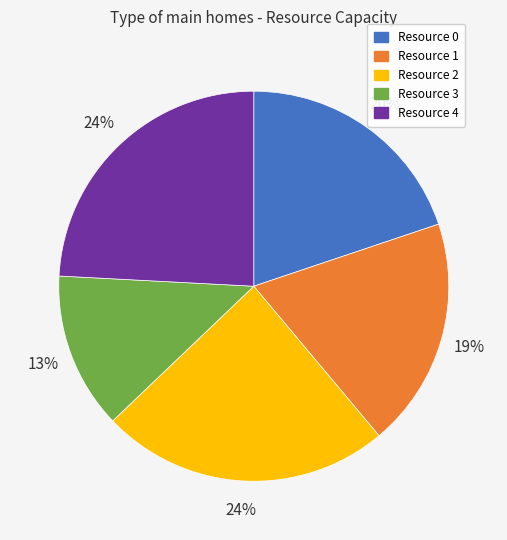

To the nearest percent, what portion does Resource 4 represent?

24%